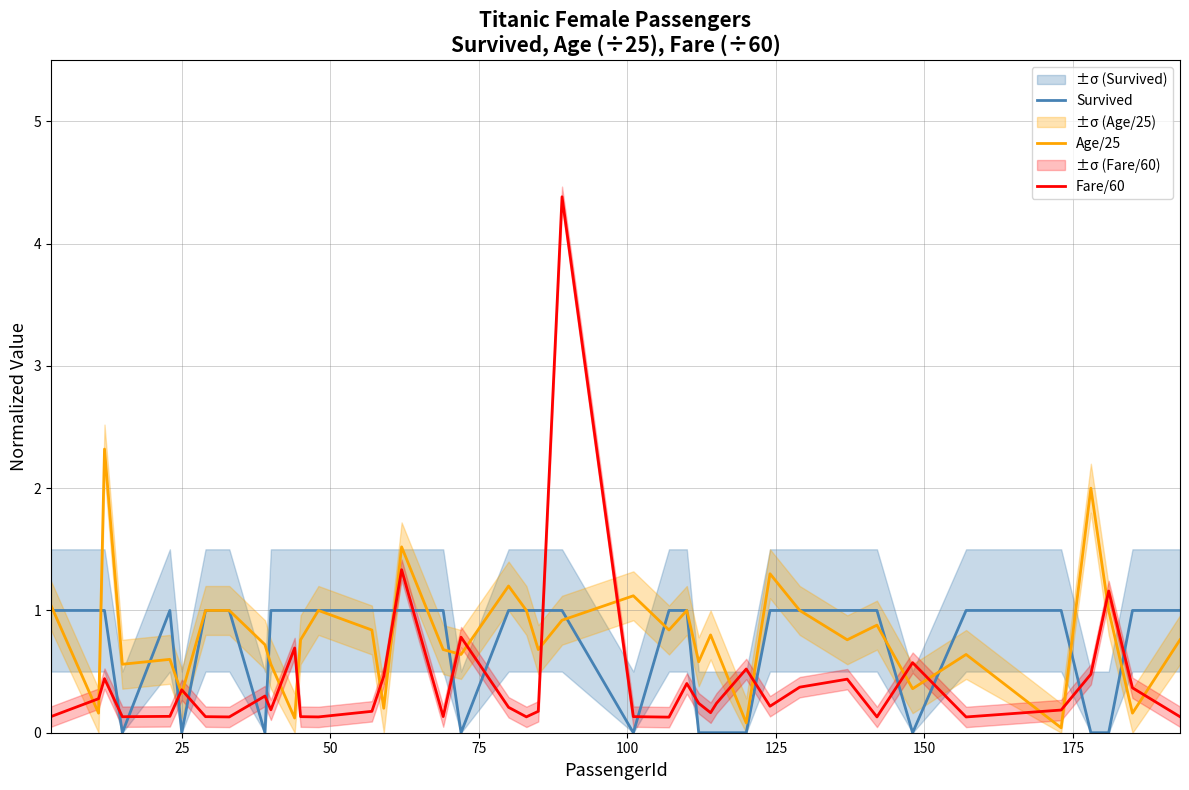

What is the lowest value of the Fare/60 series?

0.1